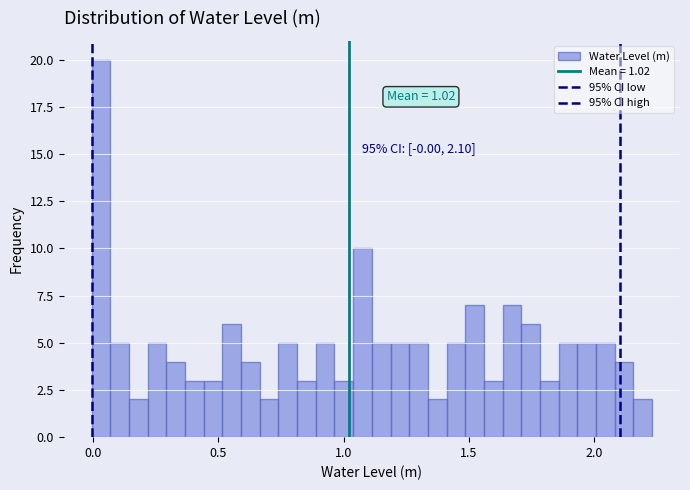

Read against the x-axis, roughly where is the centre of the tallest bar?

0.05